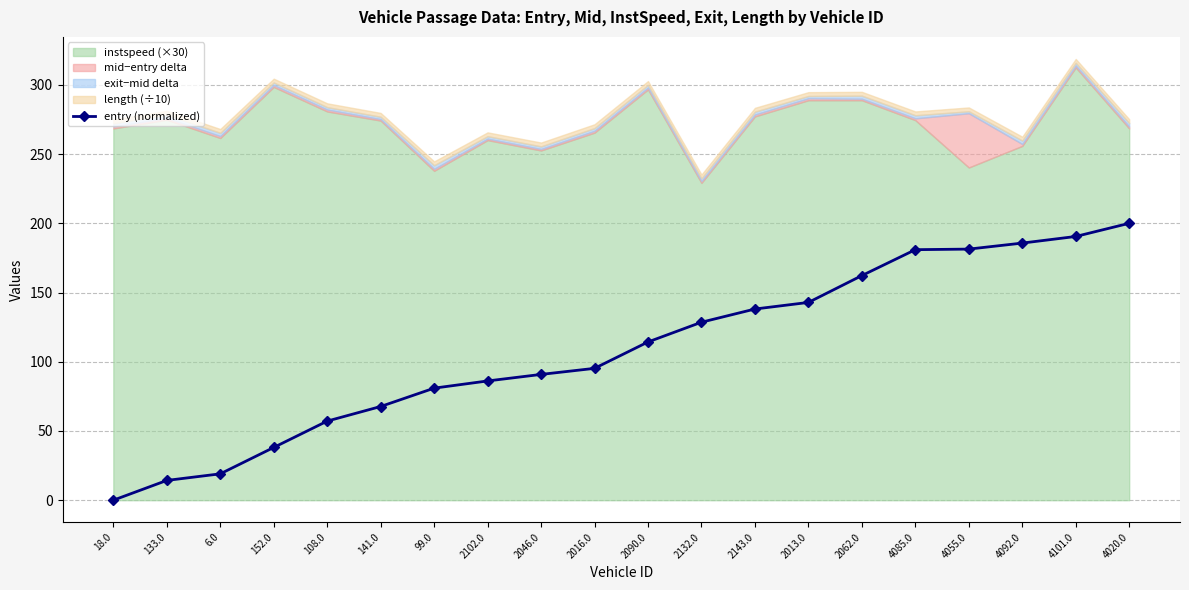

What is the ratio of the value at 6.0 to the value at 108.0?

0.3